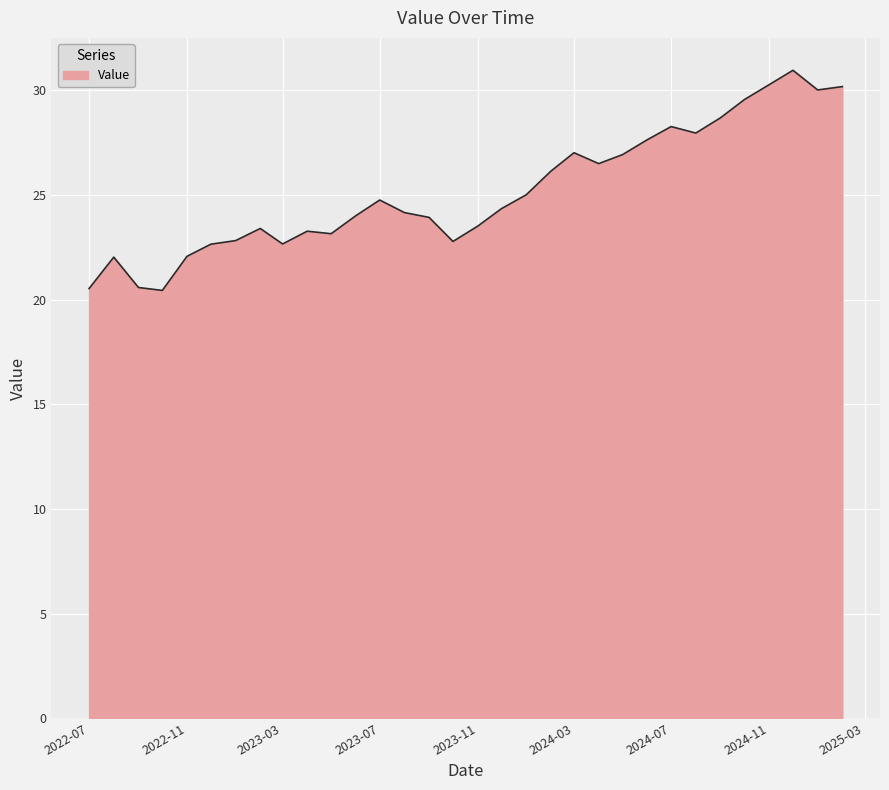

What is the smallest value displayed?

20.4